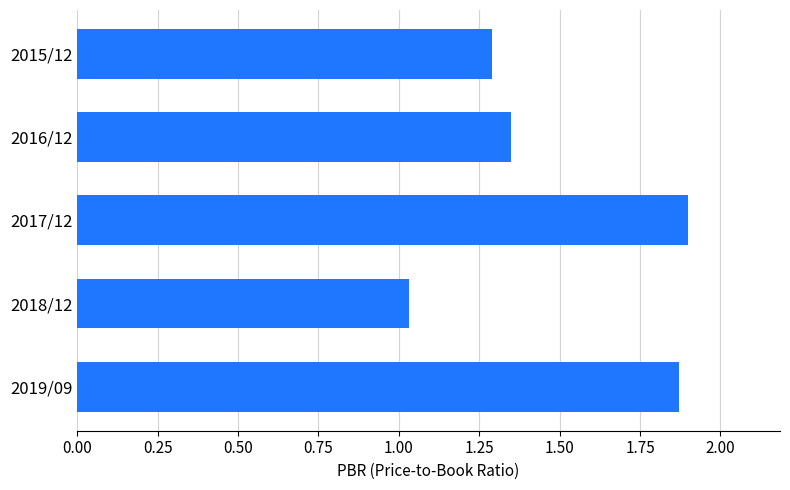

Rank the categories by value from highest to lowest.

2017/12, 2019/09, 2016/12, 2015/12, 2018/12